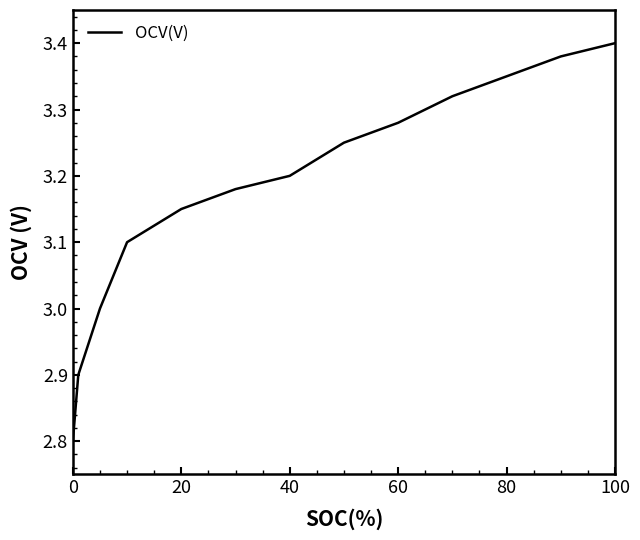

What is the smallest value displayed?

2.8